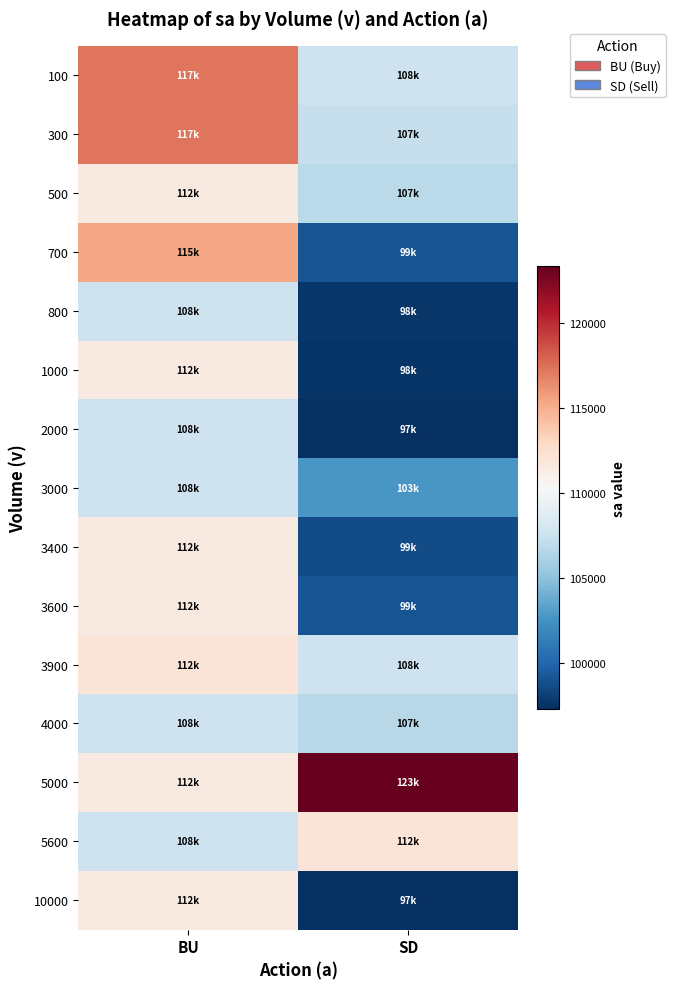

Reading left to right, extract all data points from this chart.

100: BU=117300	SD=107600
300: BU=117300	SD=107300
500: BU=111500	SD=106800
700: BU=115300	SD=99100
800: BU=107600	SD=97700
1000: BU=111500	SD=97600
2000: BU=107600	SD=97300
3000: BU=107600	SD=102700
3400: BU=111500	SD=98700
3600: BU=111500	SD=99100
3900: BU=112000	SD=107600
4000: BU=107600	SD=106700
5000: BU=111500	SD=123300
5600: BU=107600	SD=112000
10000: BU=111500	SD=97300